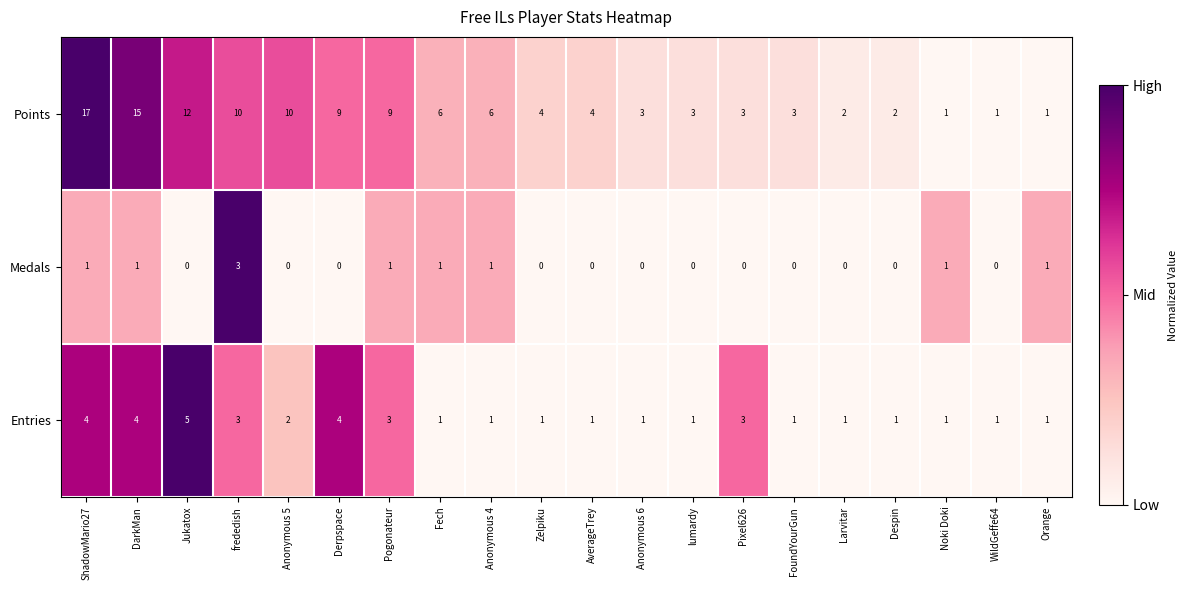

List the series in order of their peak value, highest first.

Points, Entries, Medals